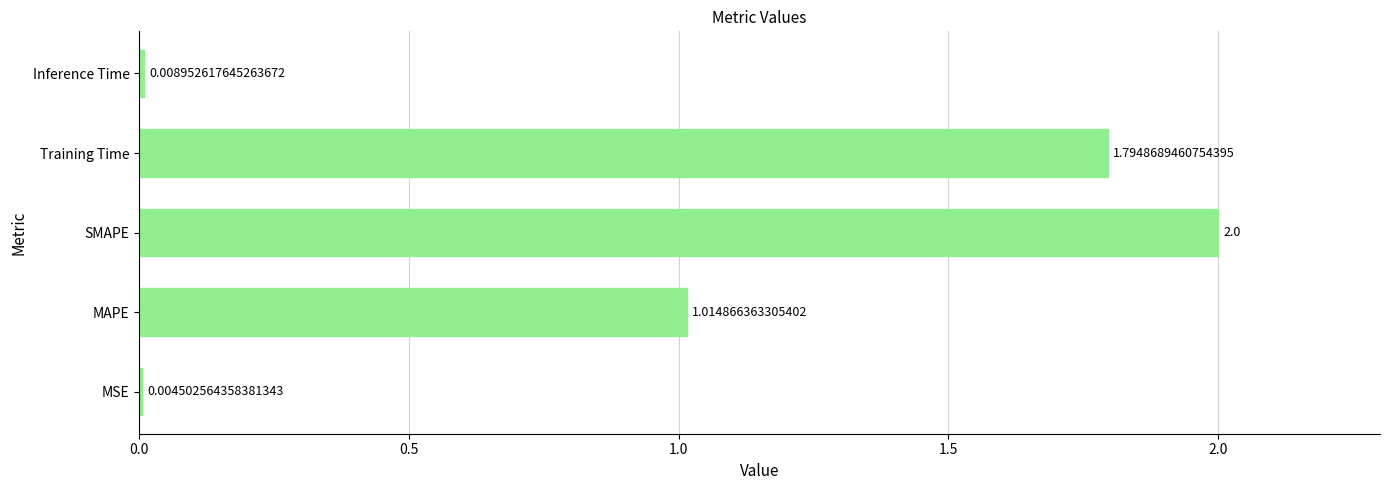

What is the change in value from MAPE to SMAPE?

+1.0